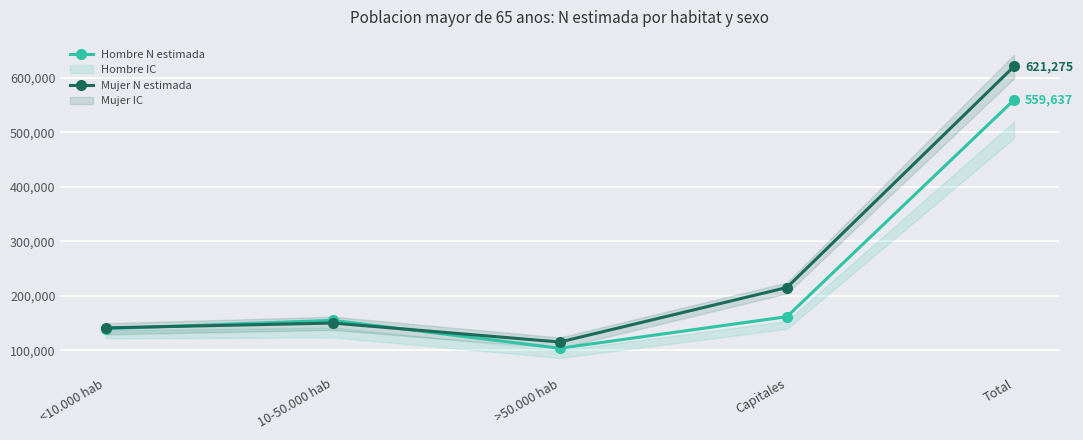

Which category has the lowest value across all series?

>50.000 hab